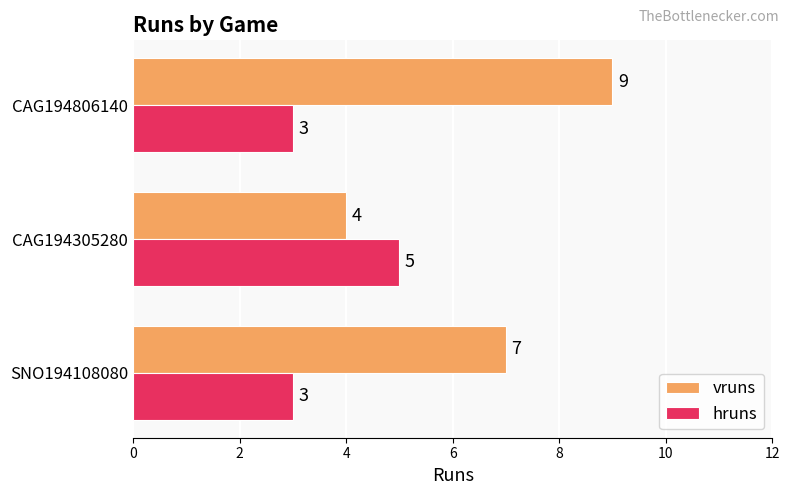

The hruns series shows 9 at CAG194305280. True or false?

False